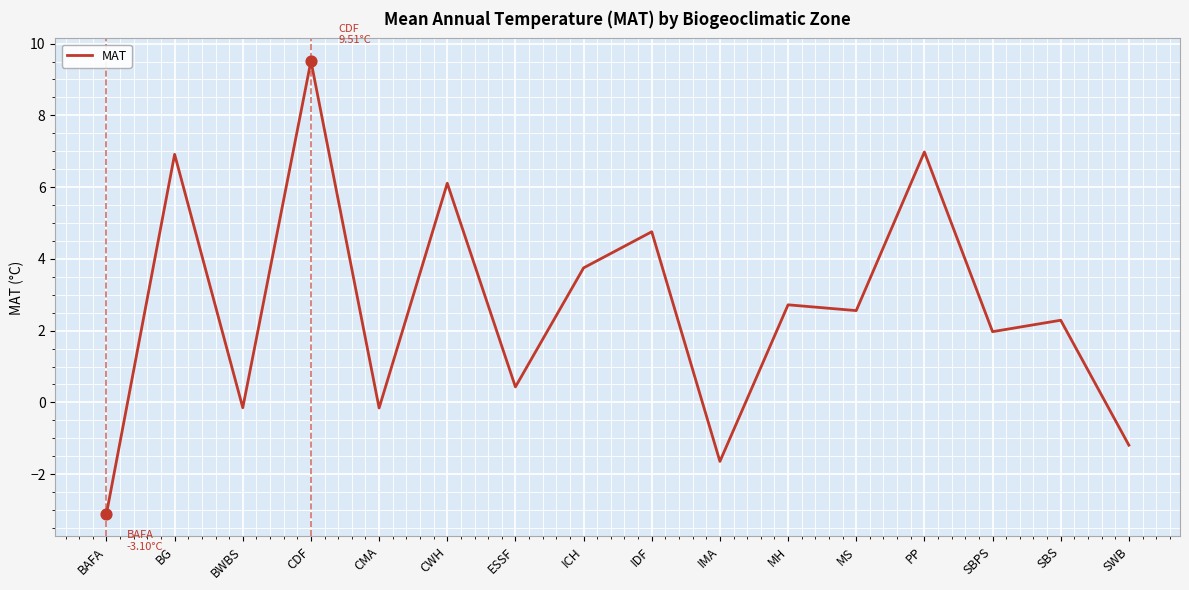

Which has a higher value, ICH or MH?

ICH